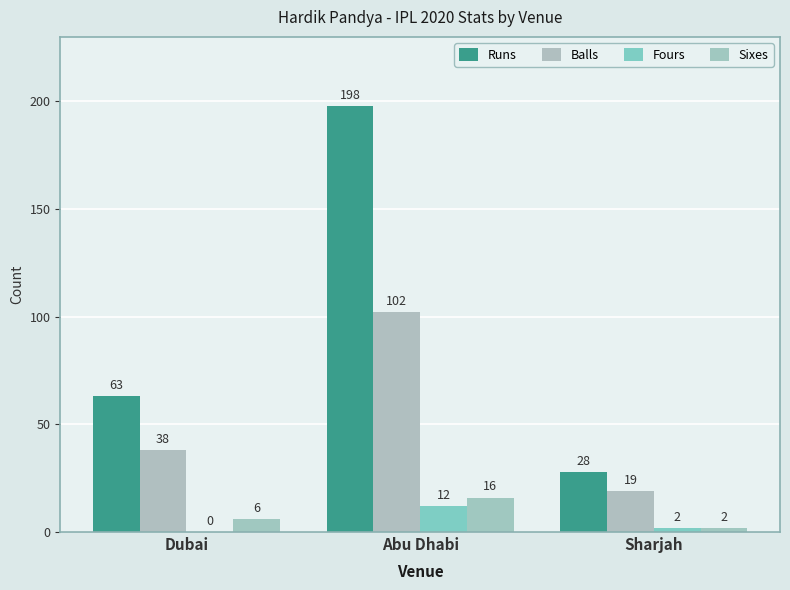

Is it true that Sixes equals 1 at Sharjah?

False